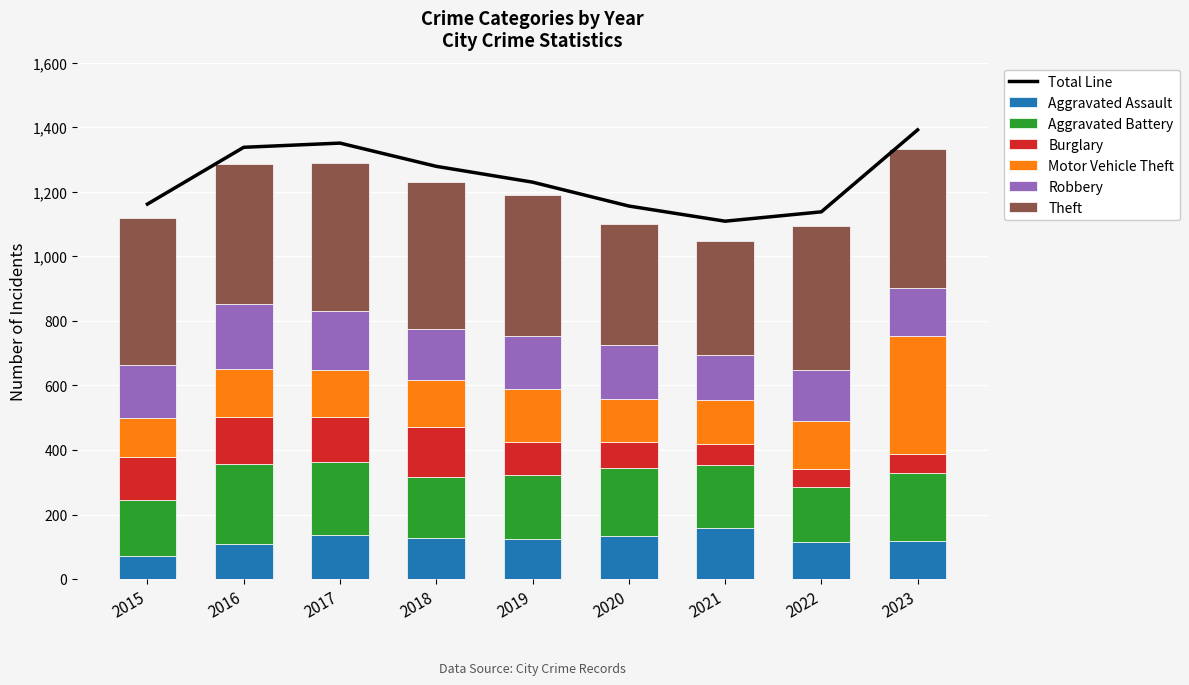

Read the Robbery value at 2021, to the nearest 10.

140